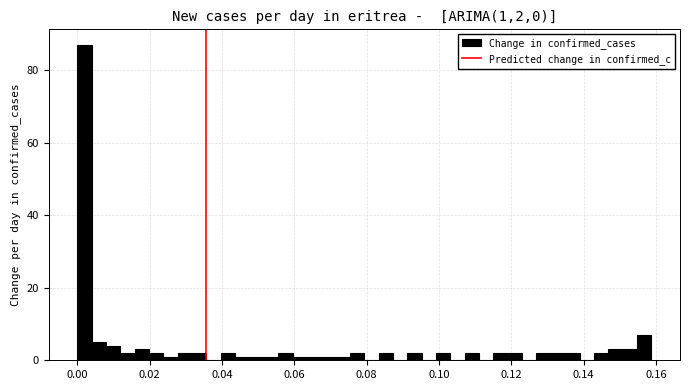

Read against the x-axis, roughly where is the centre of the tallest bar?

0.002